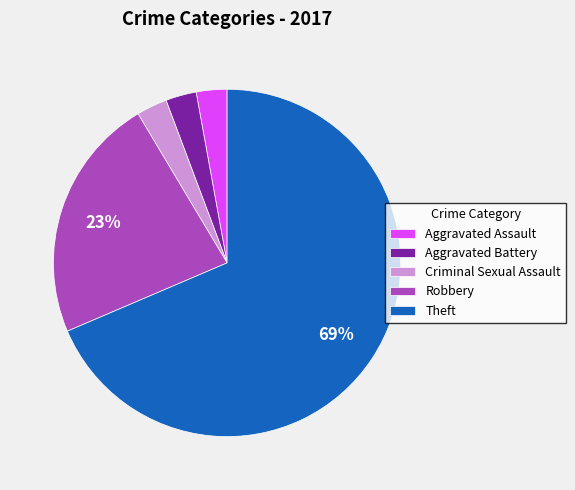

How many slices are in this pie chart?

5